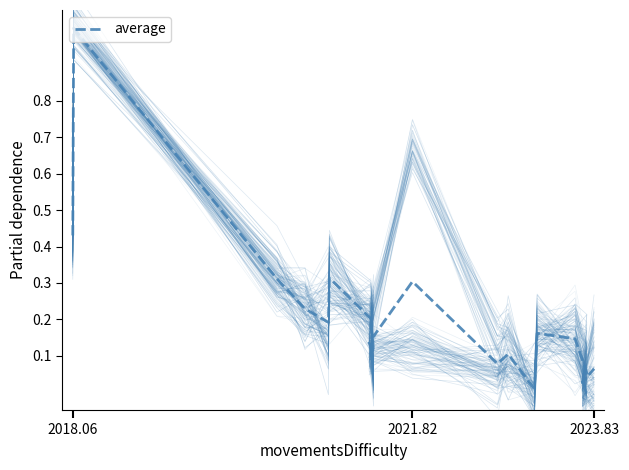

What is the difference between the second highest and minimum values?

0.4